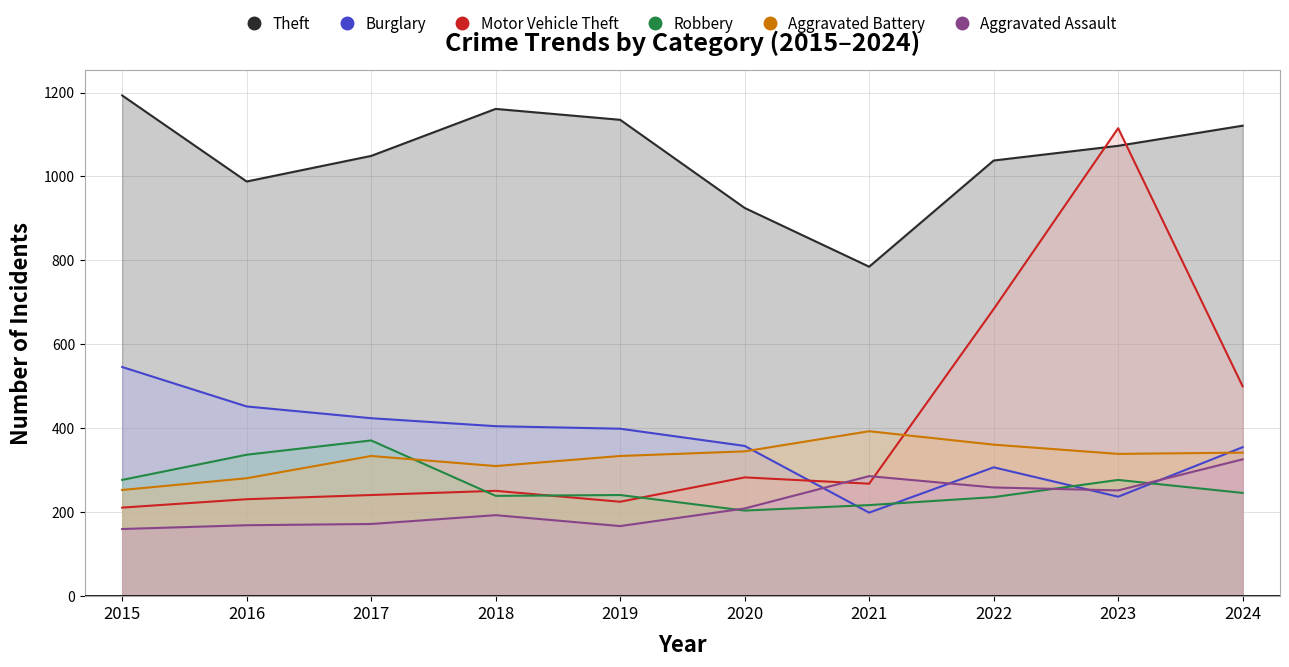

At which label is Aggravated Battery closest to 323?

2017